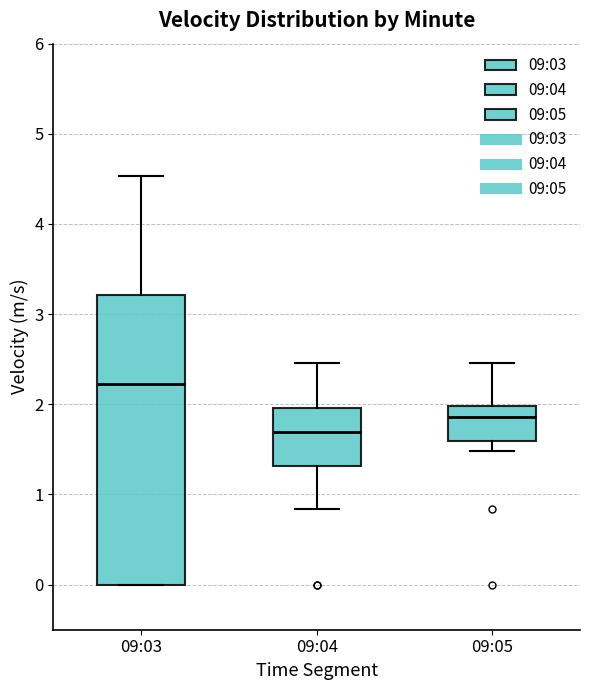

Reading left to right, read every box against the y-axis: the position of its median line, the range the box covers, and the ends of its whiskers. The values are not printed on the chart, so give them approximately, as read against the axis.

09:03: median 2.2, box 0.0 to 3.2, whiskers 0.0 to 4.5
09:04: median 1.7, box 1.3 to 2.0, whiskers 0.8 to 2.5
09:05: median 1.9, box 1.6 to 2.0, whiskers 1.5 to 2.5